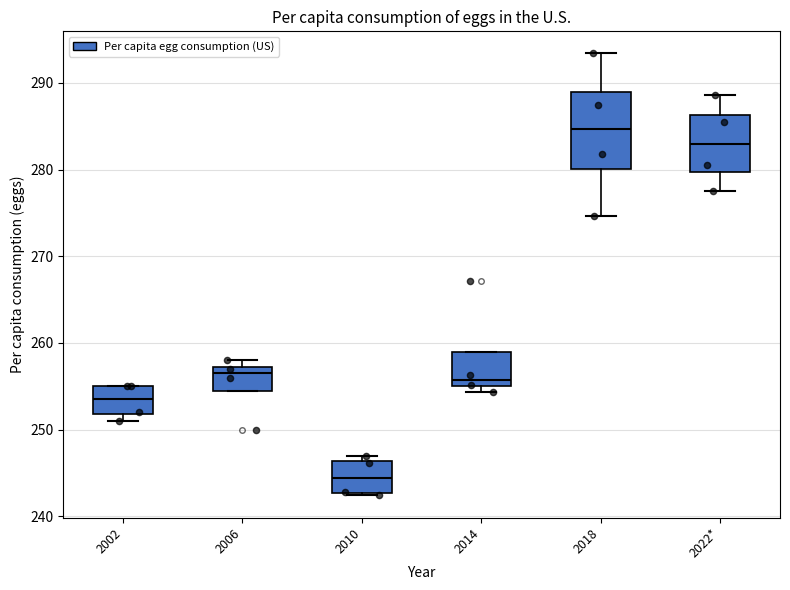

Where is the lower edge of the box for 2022* on the y-axis? The values are not printed on the chart, so give them approximately, as read against the axis.

280